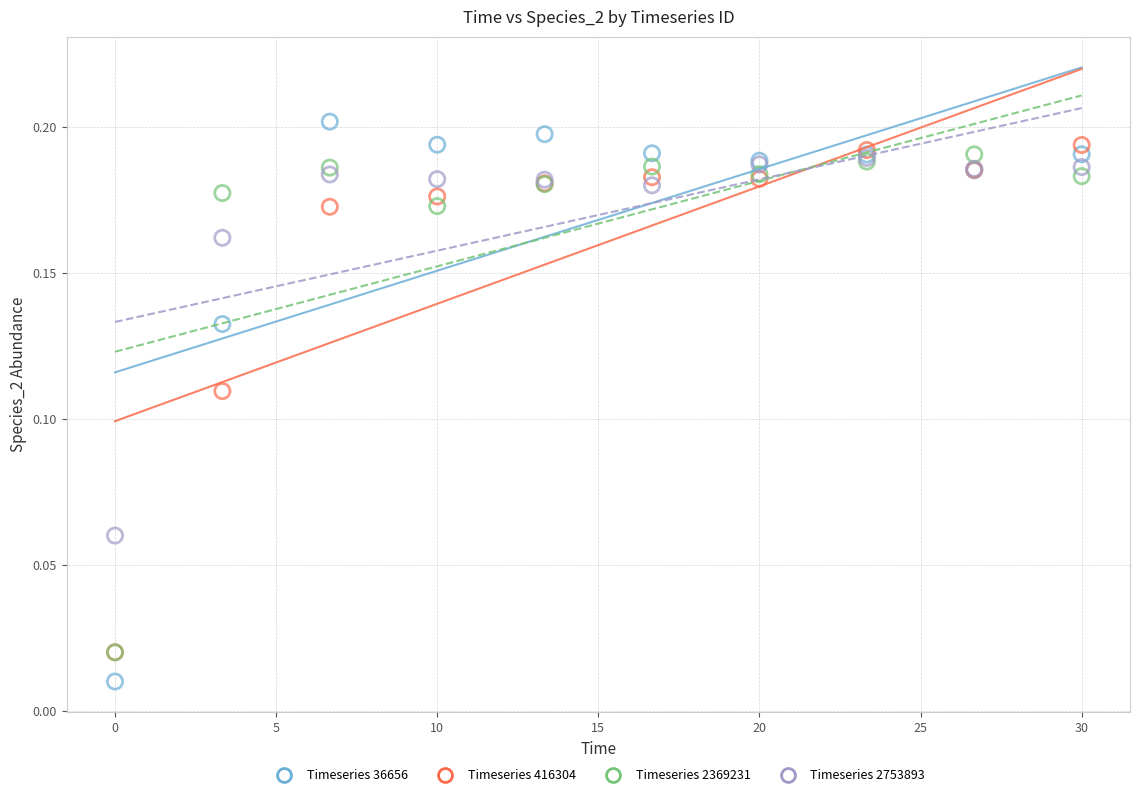

What are all the series names shown in the legend?

Timeseries 36656, Timeseries 416304, Timeseries 2369231, Timeseries 2753893